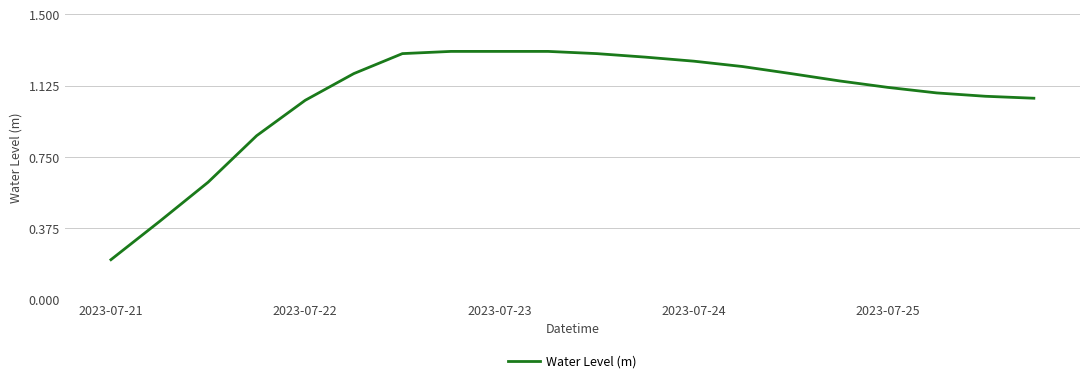

Is this an area chart (filled region under the line)?

No